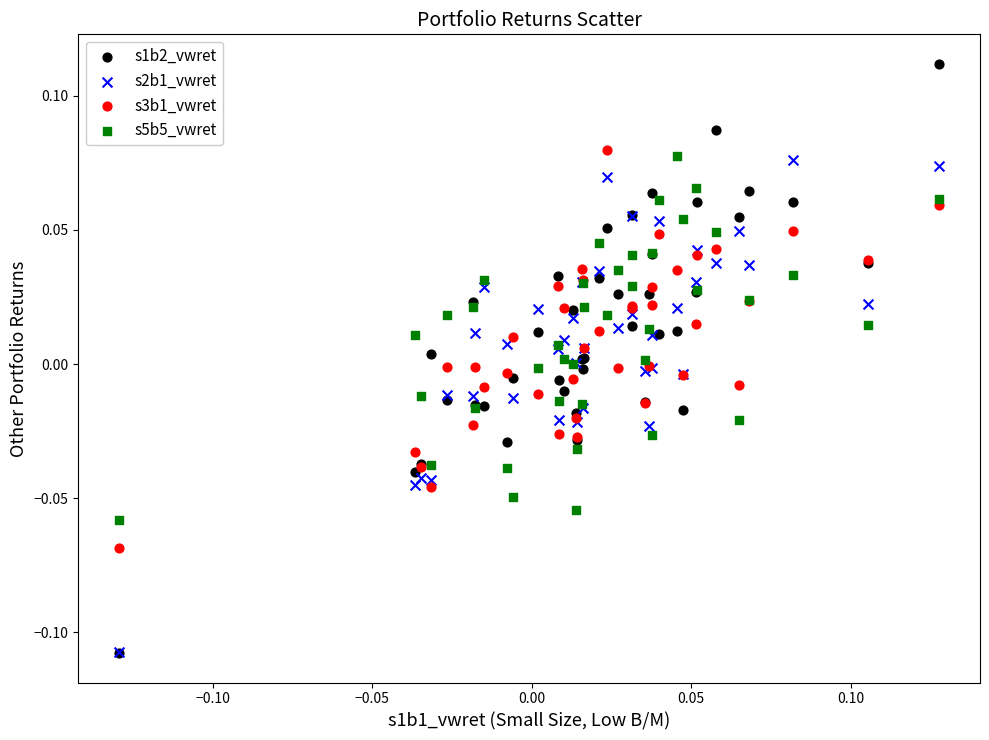

What are all the series names shown in the legend?

s1b2_vwret, s2b1_vwret, s3b1_vwret, s5b5_vwret